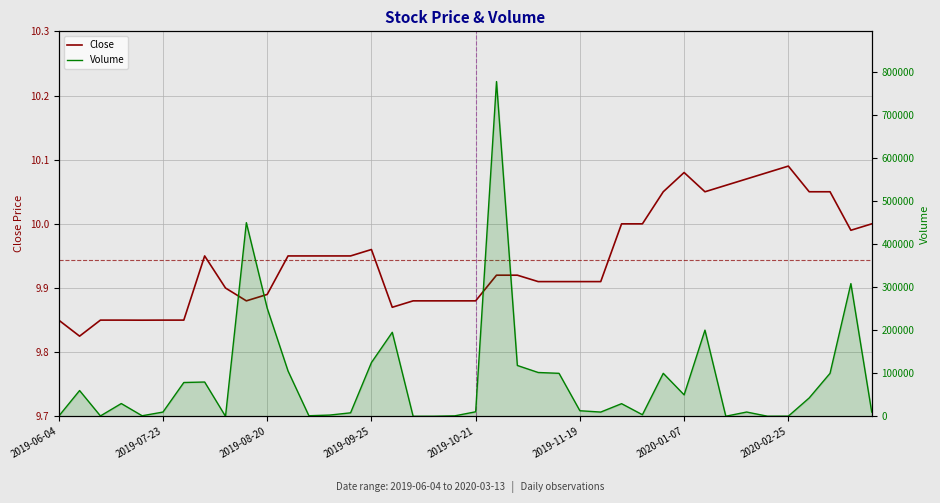

What is the sum of the Close values at 39 and 2019-09-25?

19.9